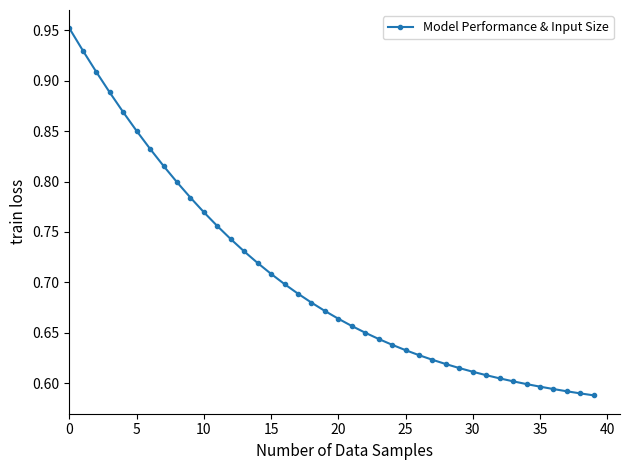

Count the number of categories in the chart.

40